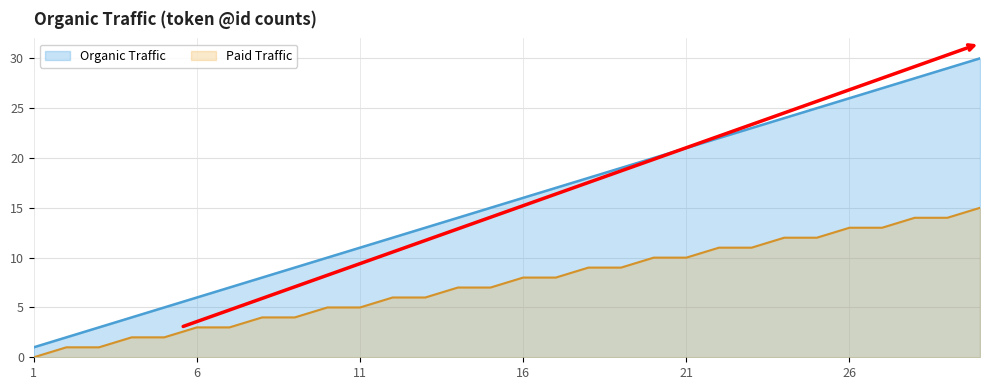

At which category is the sum across all series the highest?

30